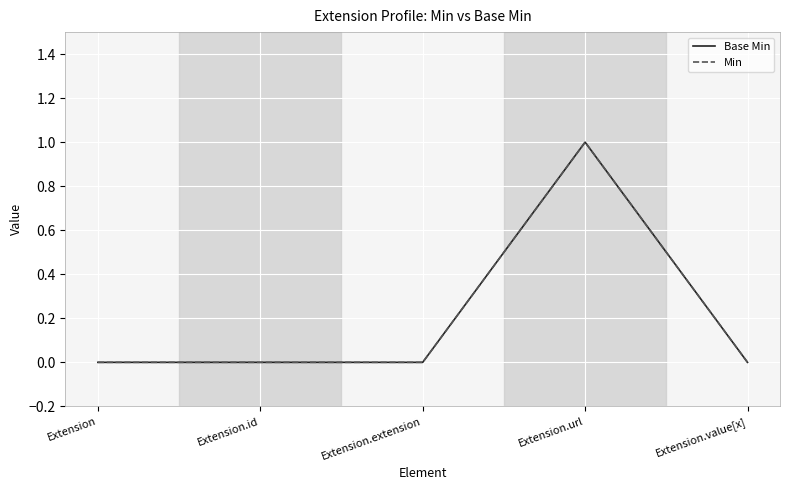

True or false: Base Min and Min intersect in this chart.

False